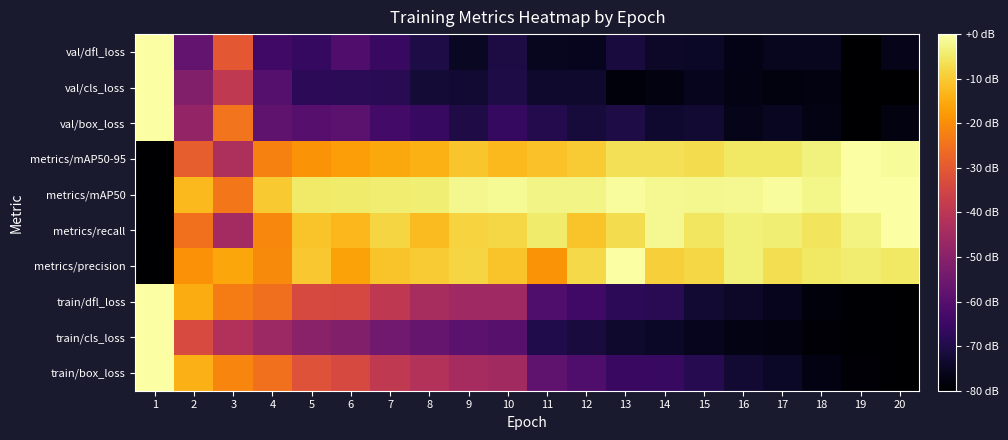

List the series in order of their peak value, lowest first.

metrics/recall, metrics/precision, metrics/mAP50, metrics/mAP50-95, val/dfl_loss, train/dfl_loss, val/box_loss, train/box_loss, val/cls_loss, train/cls_loss